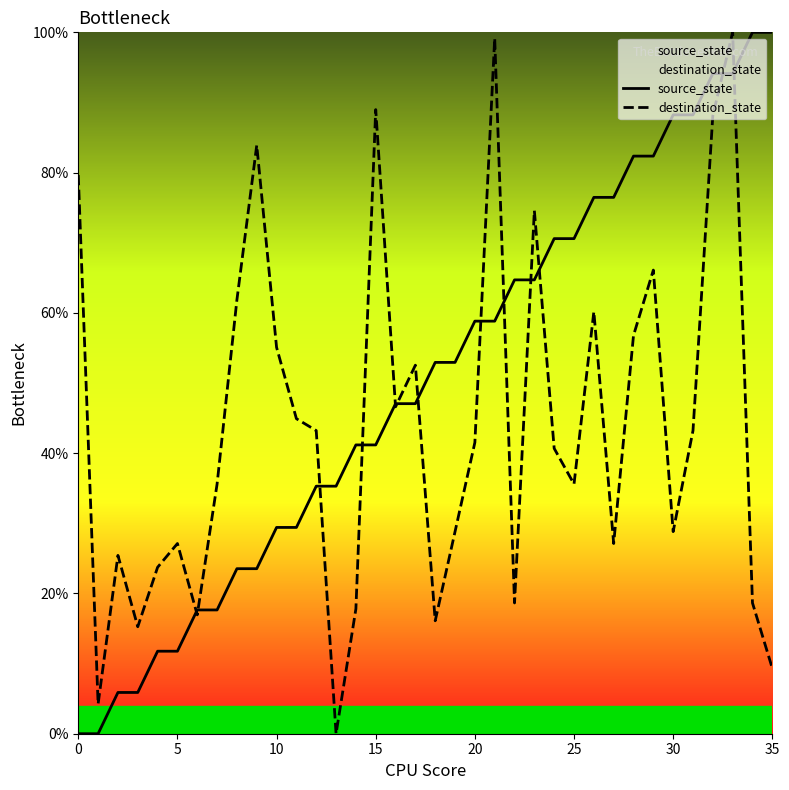

Does the chart have visible grid lines?

No